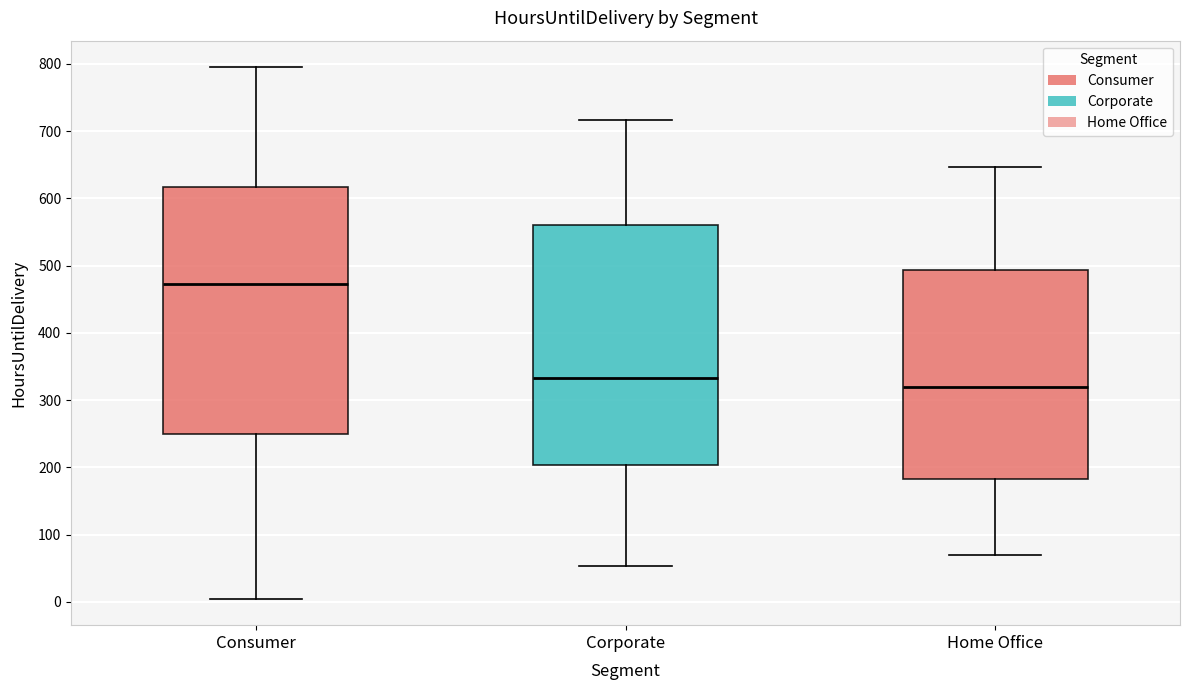

Reading left to right, read every box against the y-axis: the position of its median line, the range the box covers, and the ends of its whiskers. The values are not printed on the chart, so give them approximately, as read against the axis.

Consumer: median 470, box 250 to 620, whiskers 10 to 800
Corporate: median 330, box 200 to 560, whiskers 50 to 720
Home Office: median 320, box 180 to 490, whiskers 70 to 650